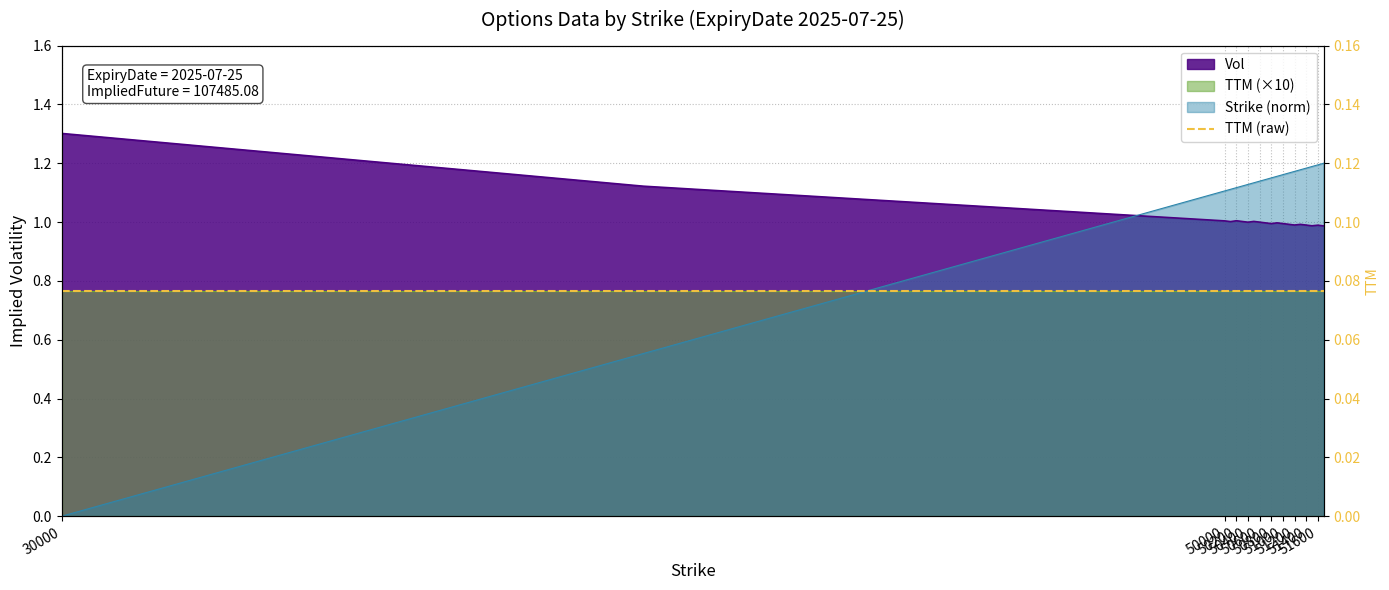

Where does the Strike_norm series first go above 1?

50000